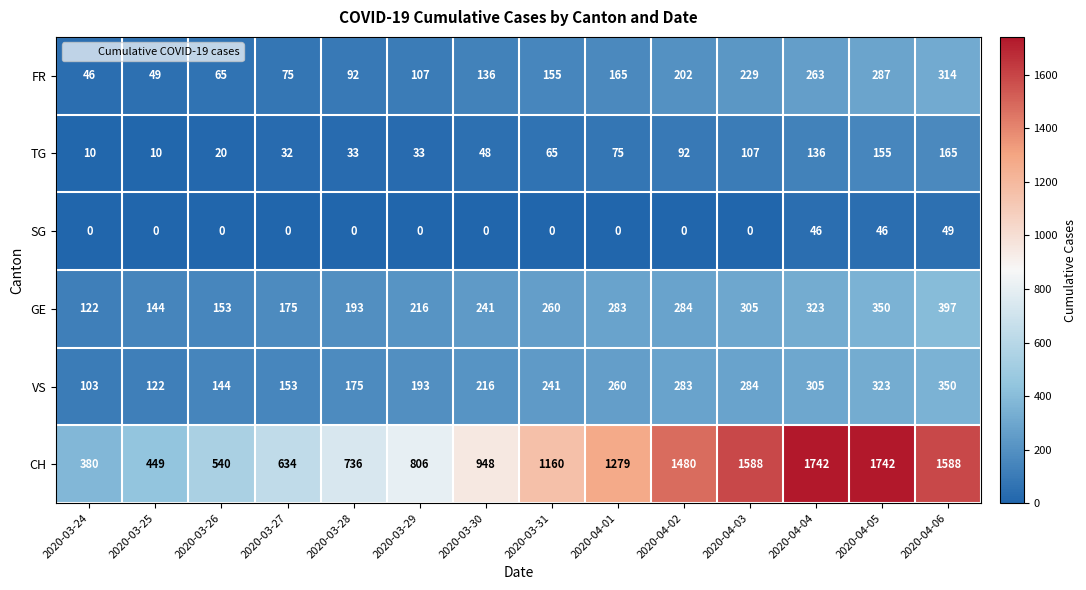

Which series changed the most between 2020-03-25 and 2020-03-27?

CH